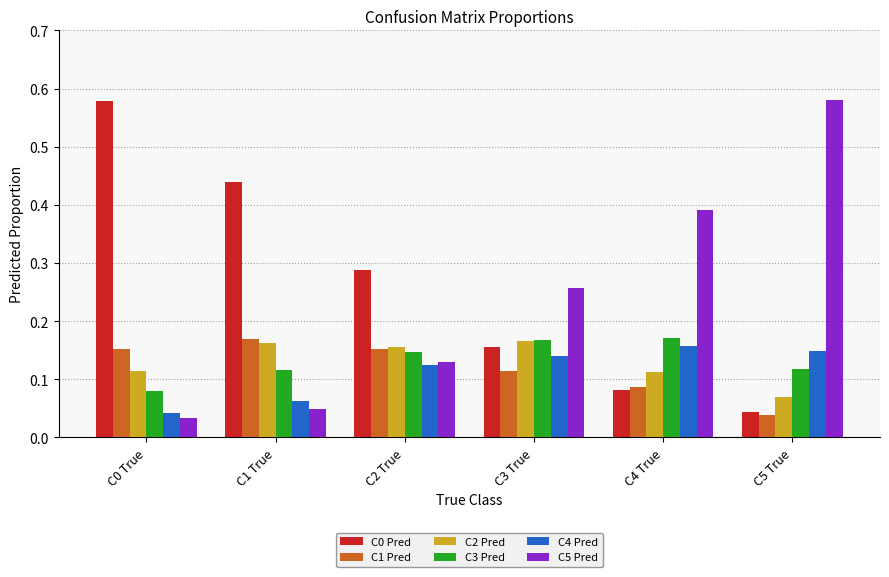

Count the C3 Pred values in the range 0 to 1.

6